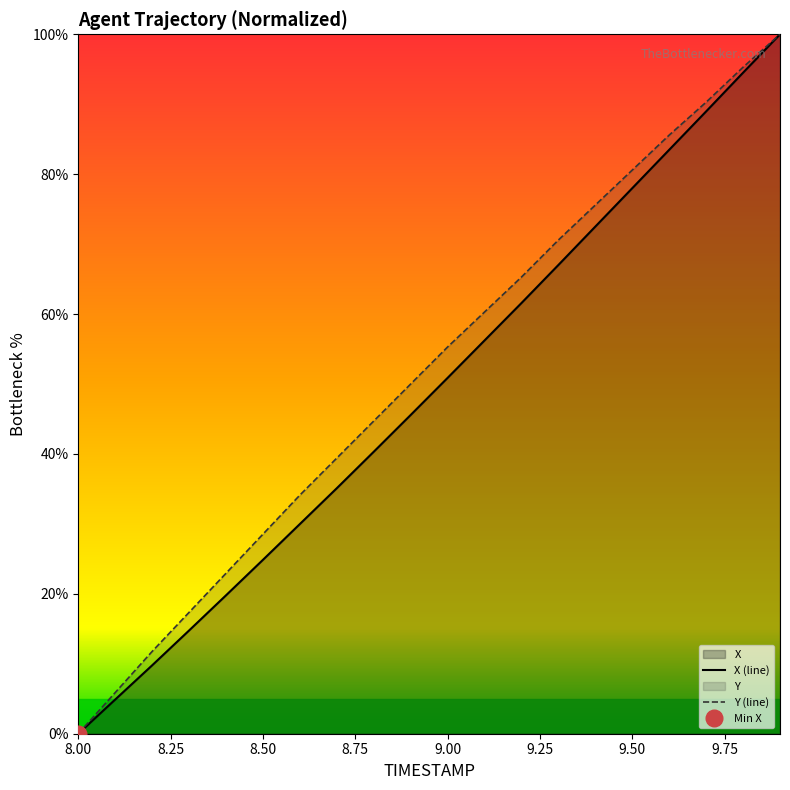

Does the chart have visible grid lines?

No